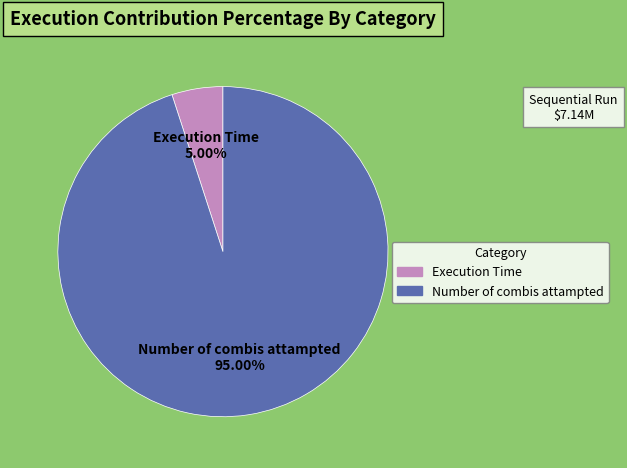

Which category has the smallest portion of the pie?

Execution Time